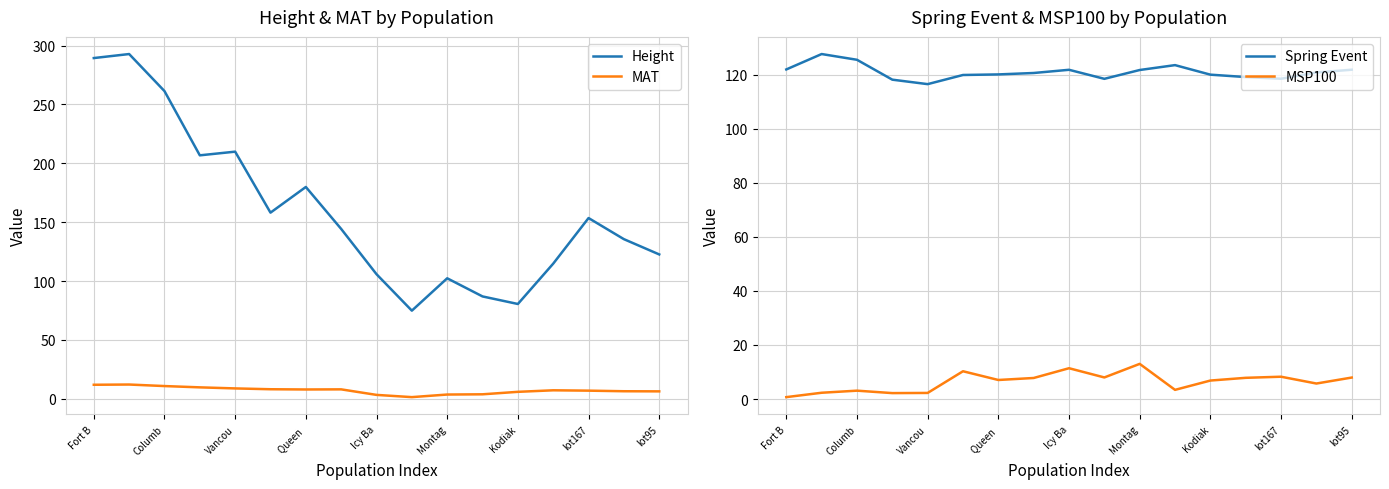

What is the maximum value for Height?

292.8